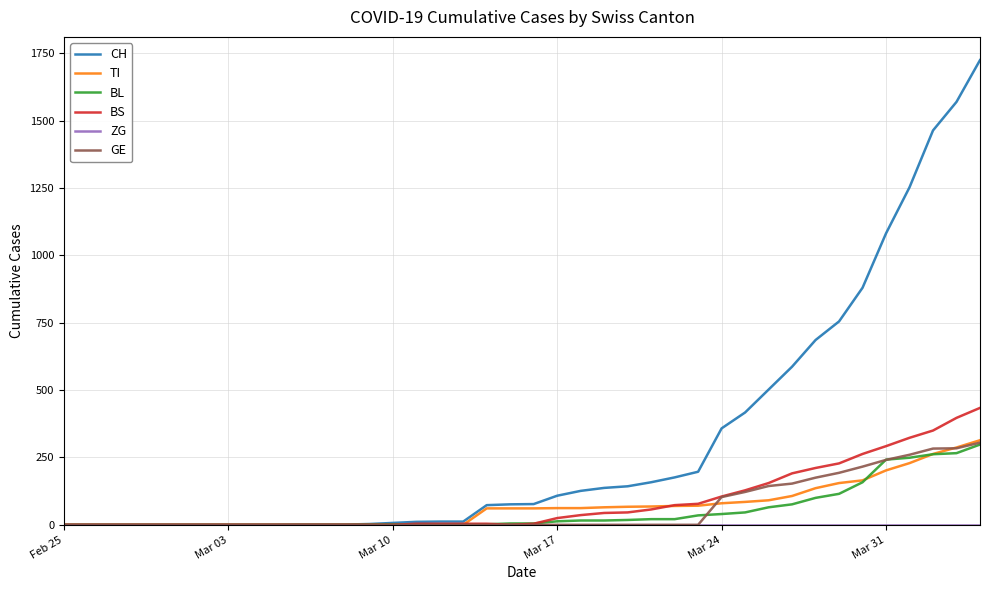

Which series has the largest total across all categories?

CH